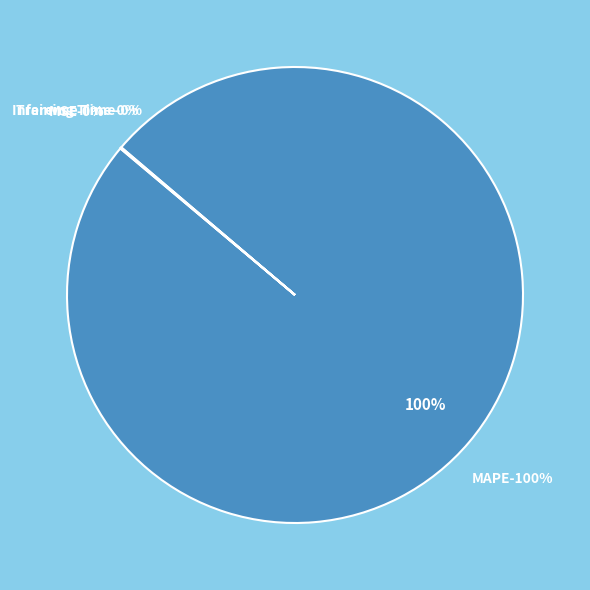

To the nearest percent, what is the difference between the MAPE and Training Time slice percentages?

100%